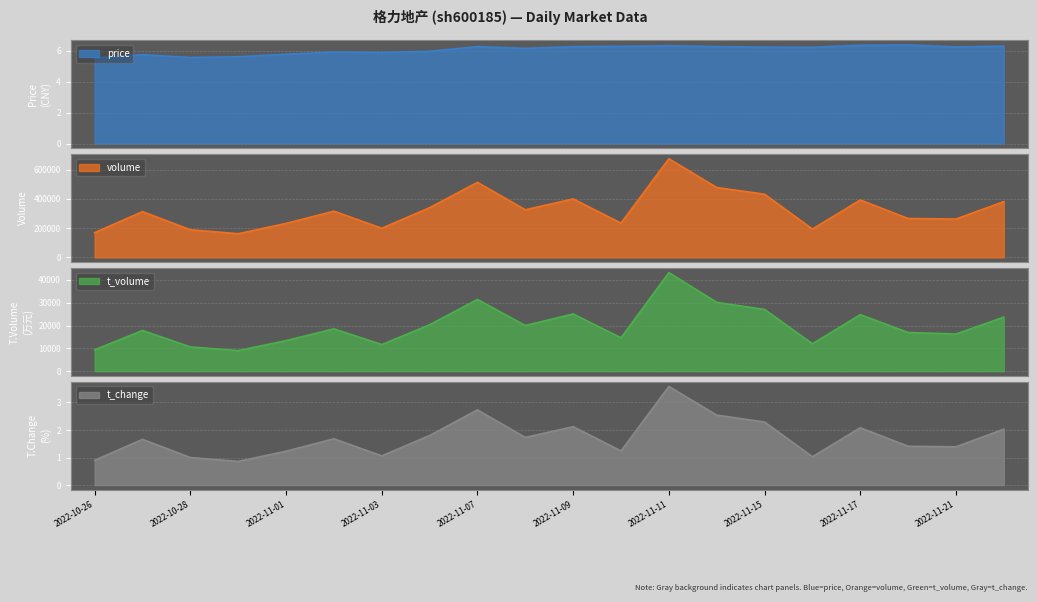

Count the number of categories in the chart.

20